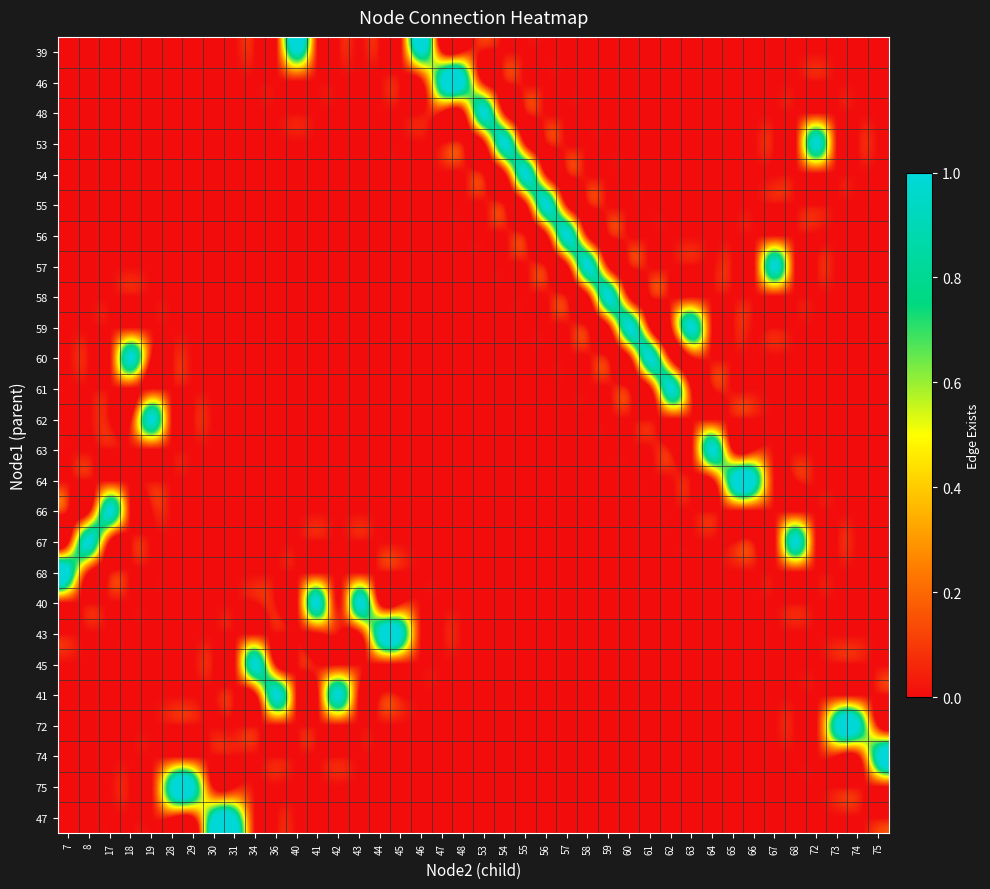

Reading left to right, list all the values displayed in this chart.

39: 7=0	8=0	17=0	18=0	19=0	28=0	29=0	30=0	31=0	34=0	36=0	40=1	41=0	42=0	43=0	44=0	45=0	46=1	47=0	48=0	53=0	54=0	55=0	56=0	57=0	58=0	59=0	60=0	61=0	62=0	63=0	64=0	65=0	66=0	67=0	68=0	72=0	73=0	74=0	75=0
46: 7=0	8=0	17=0	18=0	19=0	28=0	29=0	30=0	31=0	34=0	36=0	40=0	41=0	42=0	43=0	44=0	45=0	46=0	47=1	48=1	53=0	54=0	55=0	56=0	57=0	58=0	59=0	60=0	61=0	62=0	63=0	64=0	65=0	66=0	67=0	68=0	72=0	73=0	74=0	75=0
48: 7=0	8=0	17=0	18=0	19=0	28=0	29=0	30=0	31=0	34=0	36=0	40=0	41=0	42=0	43=0	44=0	45=0	46=0	47=0	48=0	53=1	54=0	55=0	56=0	57=0	58=0	59=0	60=0	61=0	62=0	63=0	64=0	65=0	66=0	67=0	68=0	72=0	73=0	74=0	75=0
53: 7=0	8=0	17=0	18=0	19=0	28=0	29=0	30=0	31=0	34=0	36=0	40=0	41=0	42=0	43=0	44=0	45=0	46=0	47=0	48=0	53=0	54=1	55=0	56=0	57=0	58=0	59=0	60=0	61=0	62=0	63=0	64=0	65=0	66=0	67=0	68=0	72=1	73=0	74=0	75=0
54: 7=0	8=0	17=0	18=0	19=0	28=0	29=0	30=0	31=0	34=0	36=0	40=0	41=0	42=0	43=0	44=0	45=0	46=0	47=0	48=0	53=0	54=0	55=1	56=0	57=0	58=0	59=0	60=0	61=0	62=0	63=0	64=0	65=0	66=0	67=0	68=0	72=0	73=0	74=0	75=0
55: 7=0	8=0	17=0	18=0	19=0	28=0	29=0	30=0	31=0	34=0	36=0	40=0	41=0	42=0	43=0	44=0	45=0	46=0	47=0	48=0	53=0	54=0	55=0	56=1	57=0	58=0	59=0	60=0	61=0	62=0	63=0	64=0	65=0	66=0	67=0	68=0	72=0	73=0	74=0	75=0
56: 7=0	8=0	17=0	18=0	19=0	28=0	29=0	30=0	31=0	34=0	36=0	40=0	41=0	42=0	43=0	44=0	45=0	46=0	47=0	48=0	53=0	54=0	55=0	56=0	57=1	58=0	59=0	60=0	61=0	62=0	63=0	64=0	65=0	66=0	67=0	68=0	72=0	73=0	74=0	75=0
57: 7=0	8=0	17=0	18=0	19=0	28=0	29=0	30=0	31=0	34=0	36=0	40=0	41=0	42=0	43=0	44=0	45=0	46=0	47=0	48=0	53=0	54=0	55=0	56=0	57=0	58=1	59=0	60=0	61=0	62=0	63=0	64=0	65=0	66=0	67=1	68=0	72=0	73=0	74=0	75=0
58: 7=0	8=0	17=0	18=0	19=0	28=0	29=0	30=0	31=0	34=0	36=0	40=0	41=0	42=0	43=0	44=0	45=0	46=0	47=0	48=0	53=0	54=0	55=0	56=0	57=0	58=0	59=1	60=0	61=0	62=0	63=0	64=0	65=0	66=0	67=0	68=0	72=0	73=0	74=0	75=0
59: 7=0	8=0	17=0	18=0	19=0	28=0	29=0	30=0	31=0	34=0	36=0	40=0	41=0	42=0	43=0	44=0	45=0	46=0	47=0	48=0	53=0	54=0	55=0	56=0	57=0	58=0	59=0	60=1	61=0	62=0	63=1	64=0	65=0	66=0	67=0	68=0	72=0	73=0	74=0	75=0
60: 7=0	8=0	17=0	18=1	19=0	28=0	29=0	30=0	31=0	34=0	36=0	40=0	41=0	42=0	43=0	44=0	45=0	46=0	47=0	48=0	53=0	54=0	55=0	56=0	57=0	58=0	59=0	60=0	61=1	62=0	63=0	64=0	65=0	66=0	67=0	68=0	72=0	73=0	74=0	75=0
61: 7=0	8=0	17=0	18=0	19=0	28=0	29=0	30=0	31=0	34=0	36=0	40=0	41=0	42=0	43=0	44=0	45=0	46=0	47=0	48=0	53=0	54=0	55=0	56=0	57=0	58=0	59=0	60=0	61=0	62=1	63=0	64=0	65=0	66=0	67=0	68=0	72=0	73=0	74=0	75=0
62: 7=0	8=0	17=0	18=0	19=1	28=0	29=0	30=0	31=0	34=0	36=0	40=0	41=0	42=0	43=0	44=0	45=0	46=0	47=0	48=0	53=0	54=0	55=0	56=0	57=0	58=0	59=0	60=0	61=0	62=0	63=0	64=0	65=0	66=0	67=0	68=0	72=0	73=0	74=0	75=0
63: 7=0	8=0	17=0	18=0	19=0	28=0	29=0	30=0	31=0	34=0	36=0	40=0	41=0	42=0	43=0	44=0	45=0	46=0	47=0	48=0	53=0	54=0	55=0	56=0	57=0	58=0	59=0	60=0	61=0	62=0	63=0	64=1	65=0	66=0	67=0	68=0	72=0	73=0	74=0	75=0
64: 7=0	8=0	17=0	18=0	19=0	28=0	29=0	30=0	31=0	34=0	36=0	40=0	41=0	42=0	43=0	44=0	45=0	46=0	47=0	48=0	53=0	54=0	55=0	56=0	57=0	58=0	59=0	60=0	61=0	62=0	63=0	64=0	65=1	66=1	67=0	68=0	72=0	73=0	74=0	75=0
66: 7=0	8=0	17=1	18=0	19=0	28=0	29=0	30=0	31=0	34=0	36=0	40=0	41=0	42=0	43=0	44=0	45=0	46=0	47=0	48=0	53=0	54=0	55=0	56=0	57=0	58=0	59=0	60=0	61=0	62=0	63=0	64=0	65=0	66=0	67=0	68=0	72=0	73=0	74=0	75=0
67: 7=0	8=1	17=0	18=0	19=0	28=0	29=0	30=0	31=0	34=0	36=0	40=0	41=0	42=0	43=0	44=0	45=0	46=0	47=0	48=0	53=0	54=0	55=0	56=0	57=0	58=0	59=0	60=0	61=0	62=0	63=0	64=0	65=0	66=0	67=0	68=1	72=0	73=0	74=0	75=0
68: 7=1	8=0	17=0	18=0	19=0	28=0	29=0	30=0	31=0	34=0	36=0	40=0	41=0	42=0	43=0	44=0	45=0	46=0	47=0	48=0	53=0	54=0	55=0	56=0	57=0	58=0	59=0	60=0	61=0	62=0	63=0	64=0	65=0	66=0	67=0	68=0	72=0	73=0	74=0	75=0
40: 7=0	8=0	17=0	18=0	19=0	28=0	29=0	30=0	31=0	34=0	36=0	40=0	41=1	42=0	43=1	44=0	45=0	46=0	47=0	48=0	53=0	54=0	55=0	56=0	57=0	58=0	59=0	60=0	61=0	62=0	63=0	64=0	65=0	66=0	67=0	68=0	72=0	73=0	74=0	75=0
43: 7=0	8=0	17=0	18=0	19=0	28=0	29=0	30=0	31=0	34=0	36=0	40=0	41=0	42=0	43=0	44=1	45=1	46=0	47=0	48=0	53=0	54=0	55=0	56=0	57=0	58=0	59=0	60=0	61=0	62=0	63=0	64=0	65=0	66=0	67=0	68=0	72=0	73=0	74=0	75=0
45: 7=0	8=0	17=0	18=0	19=0	28=0	29=0	30=0	31=0	34=1	36=0	40=0	41=0	42=0	43=0	44=0	45=0	46=0	47=0	48=0	53=0	54=0	55=0	56=0	57=0	58=0	59=0	60=0	61=0	62=0	63=0	64=0	65=0	66=0	67=0	68=0	72=0	73=0	74=0	75=0
41: 7=0	8=0	17=0	18=0	19=0	28=0	29=0	30=0	31=0	34=0	36=1	40=0	41=0	42=1	43=0	44=0	45=0	46=0	47=0	48=0	53=0	54=0	55=0	56=0	57=0	58=0	59=0	60=0	61=0	62=0	63=0	64=0	65=0	66=0	67=0	68=0	72=0	73=0	74=0	75=0
72: 7=0	8=0	17=0	18=0	19=0	28=0	29=0	30=0	31=0	34=0	36=0	40=0	41=0	42=0	43=0	44=0	45=0	46=0	47=0	48=0	53=0	54=0	55=0	56=0	57=0	58=0	59=0	60=0	61=0	62=0	63=0	64=0	65=0	66=0	67=0	68=0	72=0	73=1	74=1	75=0
74: 7=0	8=0	17=0	18=0	19=0	28=0	29=0	30=0	31=0	34=0	36=0	40=0	41=0	42=0	43=0	44=0	45=0	46=0	47=0	48=0	53=0	54=0	55=0	56=0	57=0	58=0	59=0	60=0	61=0	62=0	63=0	64=0	65=0	66=0	67=0	68=0	72=0	73=0	74=0	75=1
75: 7=0	8=0	17=0	18=0	19=0	28=1	29=1	30=0	31=0	34=0	36=0	40=0	41=0	42=0	43=0	44=0	45=0	46=0	47=0	48=0	53=0	54=0	55=0	56=0	57=0	58=0	59=0	60=0	61=0	62=0	63=0	64=0	65=0	66=0	67=0	68=0	72=0	73=0	74=0	75=0
47: 7=0	8=0	17=0	18=0	19=0	28=0	29=0	30=1	31=1	34=0	36=0	40=0	41=0	42=0	43=0	44=0	45=0	46=0	47=0	48=0	53=0	54=0	55=0	56=0	57=0	58=0	59=0	60=0	61=0	62=0	63=0	64=0	65=0	66=0	67=0	68=0	72=0	73=0	74=0	75=0